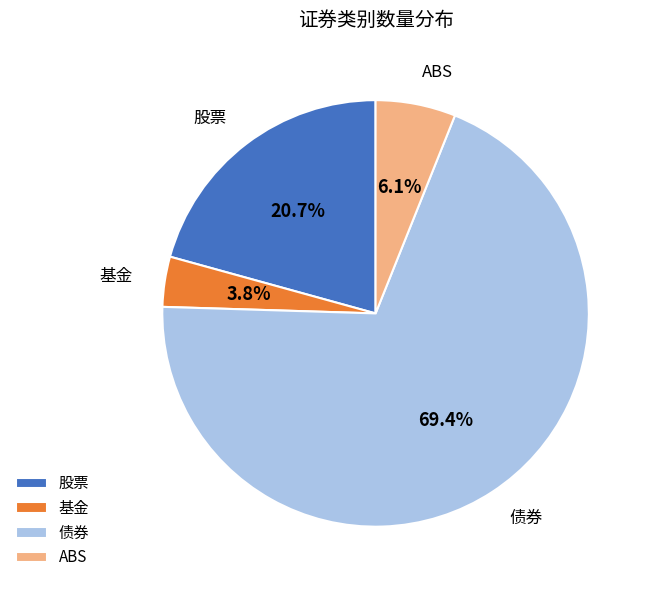

To the nearest percent, what percentage of the pie is 股票?

21%